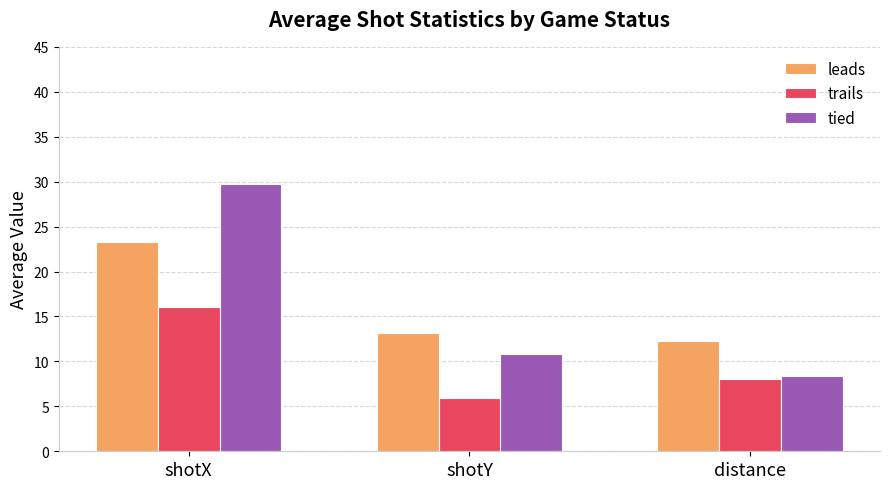

What is the sum of the trails values at shotY and distance?

13.9